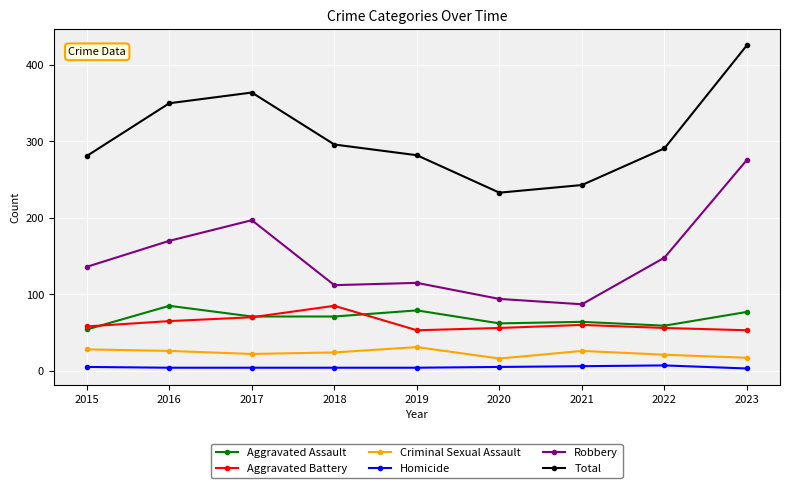

True or false: Total has a value of 426 at 2023.

True